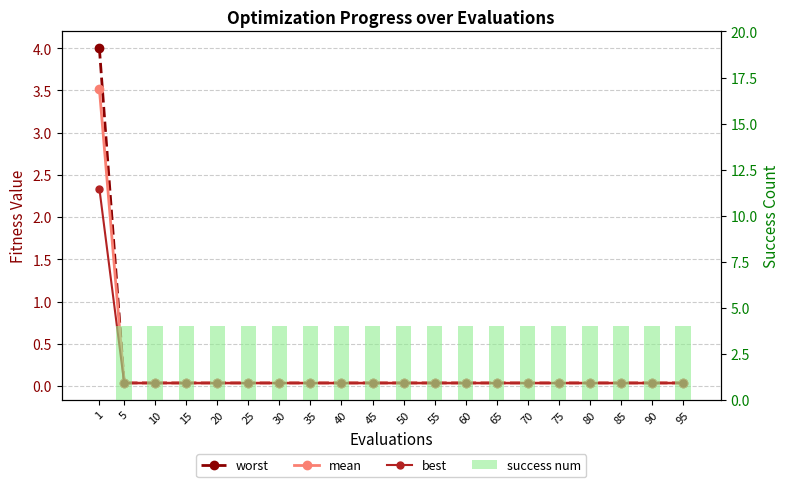

At which label does best reach its minimum?

5